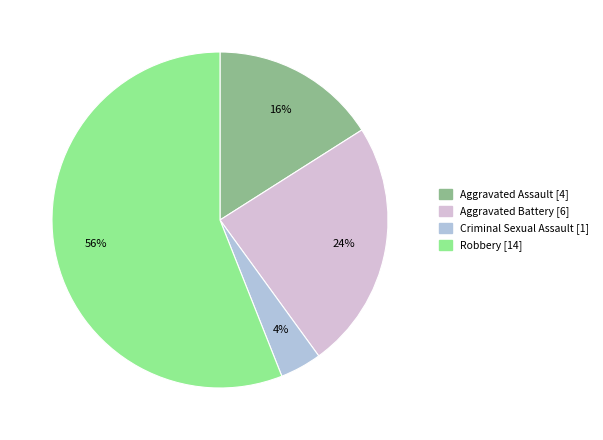

Which category has the biggest portion of the pie?

Robbery